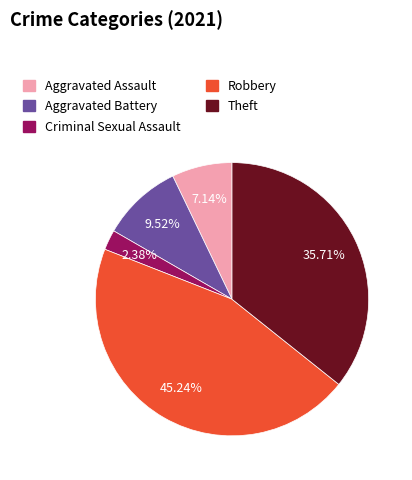

Is the sum of Theft and Aggravated Assault greater than half?

No